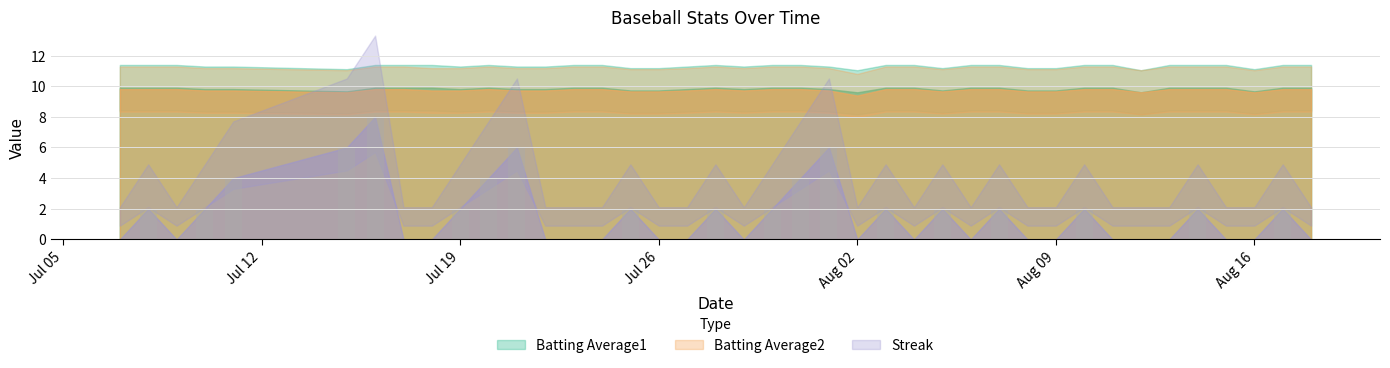

What is the sum of all values?

62